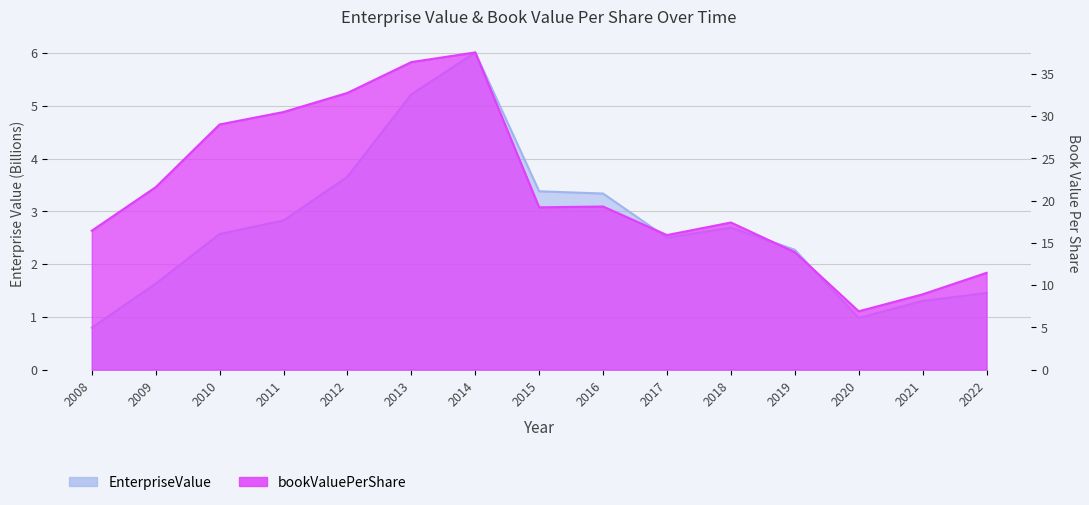

How many categories are shown in the chart?

15